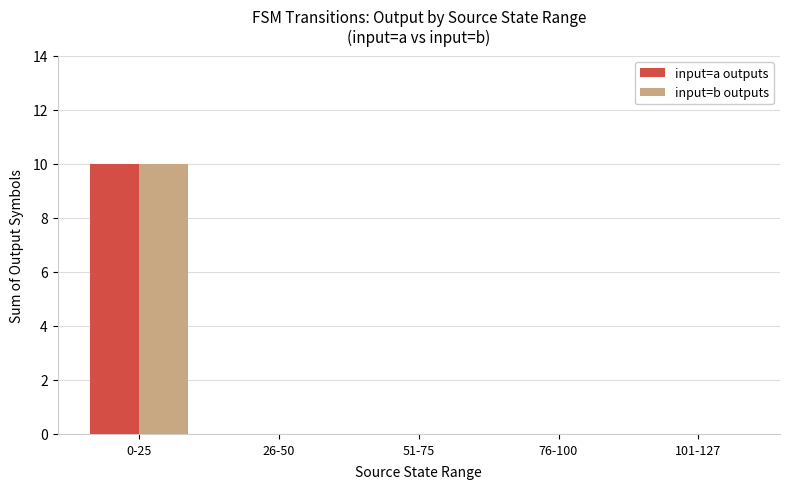

At which category is the sum across all series the highest?

0-25